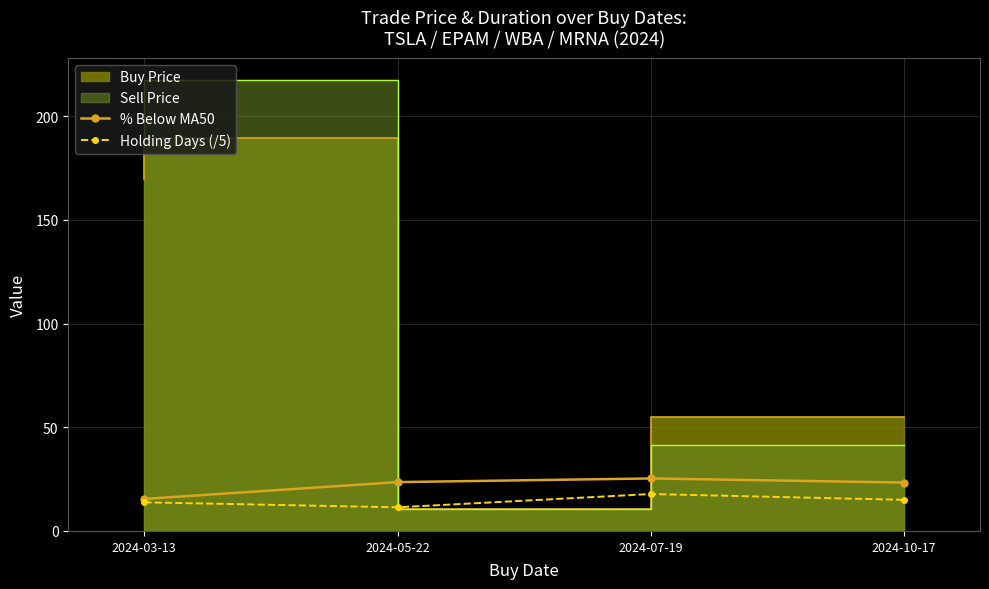

True or false: Holding Days (/5) and % Below MA50 cross at least once.

False